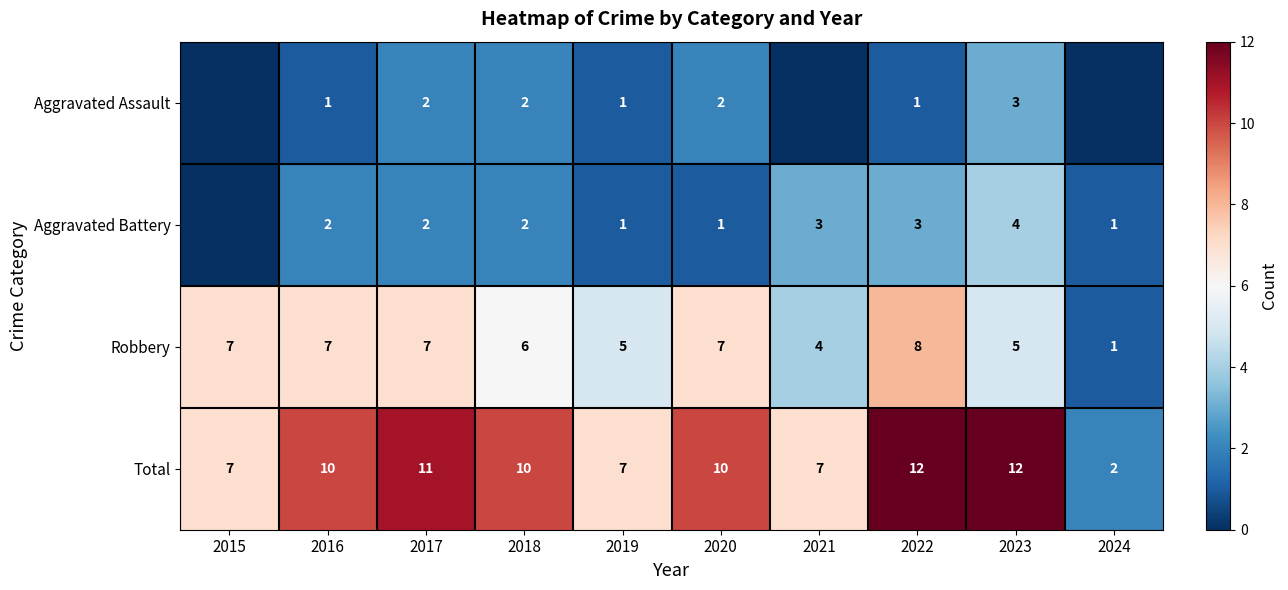

How many values in the Robbery series are below 7?

5